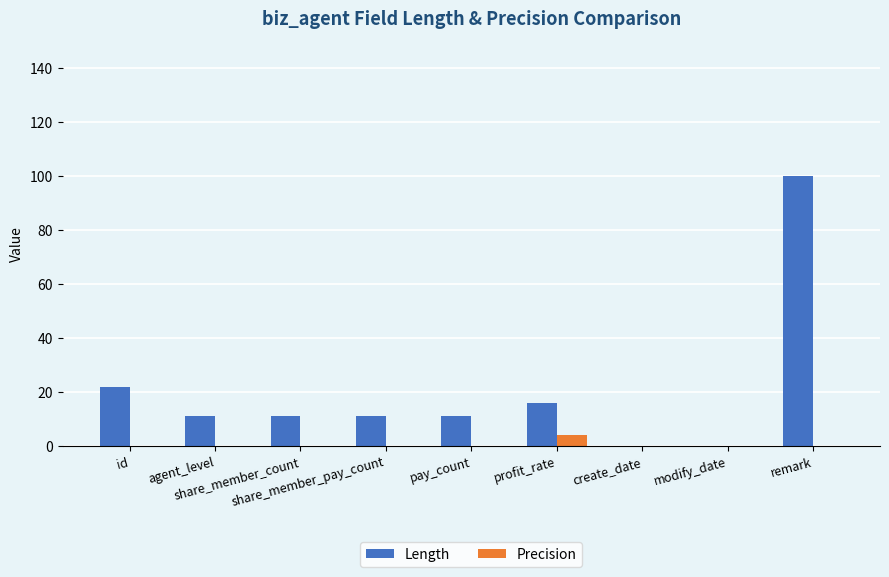

True or false: Precision has a value of 0 at share_member_pay_count.

True